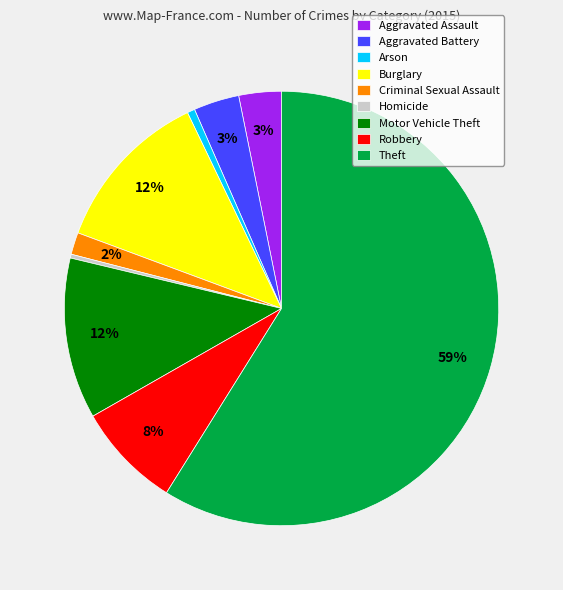

To the nearest percent, what is the average slice percentage?

11%